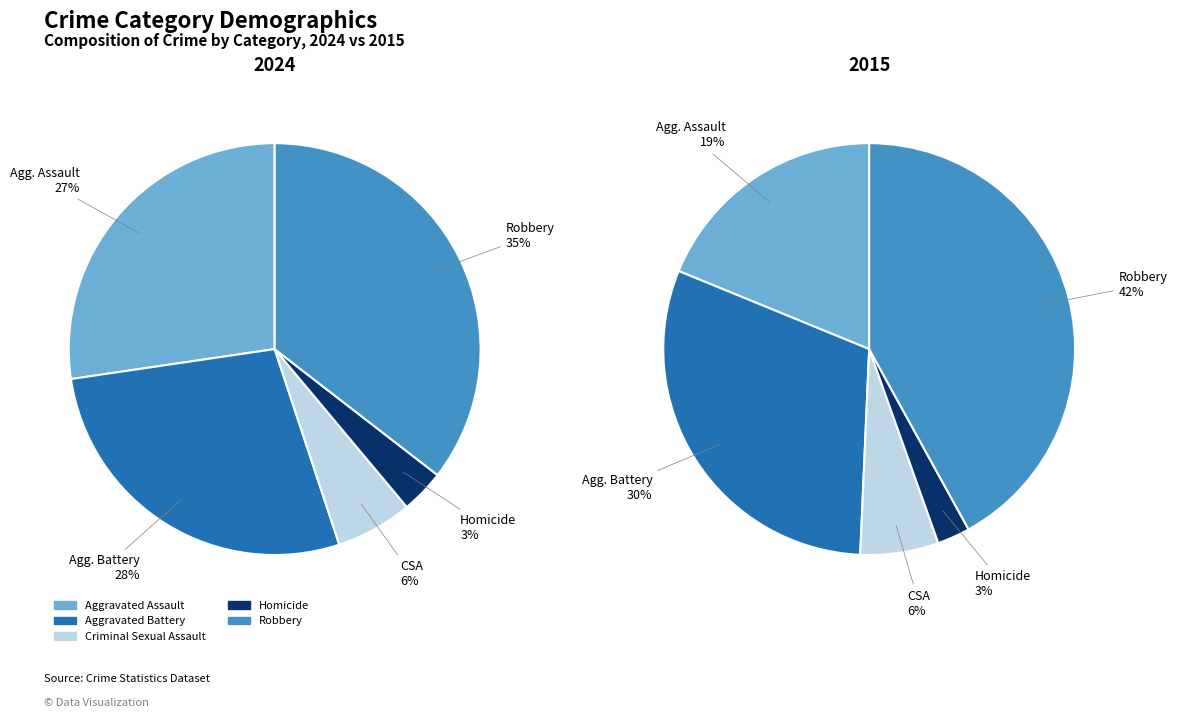

To the nearest percent, what is the difference between the Aggravated Assault and Criminal Sexual Assault slice percentages?

21%